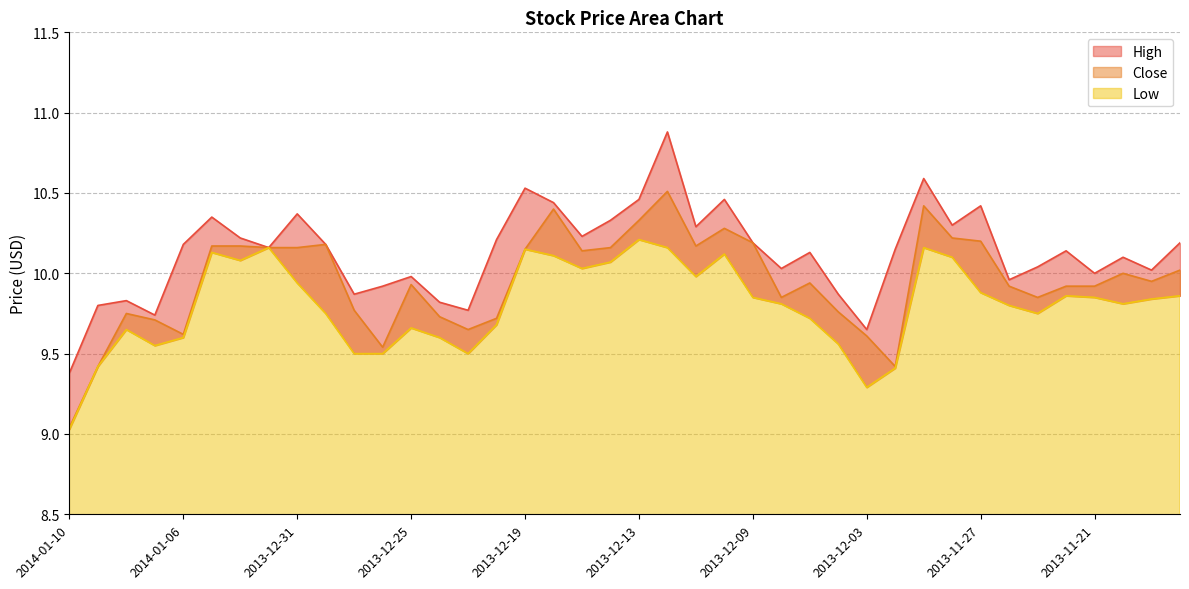

Does the chart have visible grid lines?

Yes